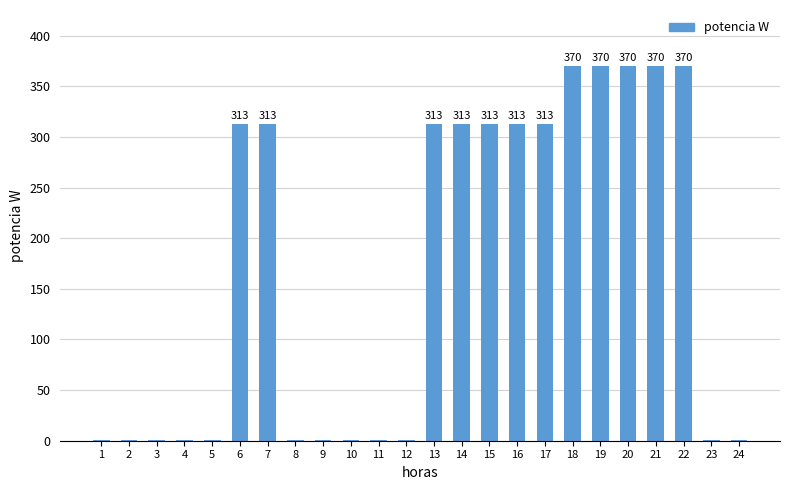

Read the value at 12.

0.5